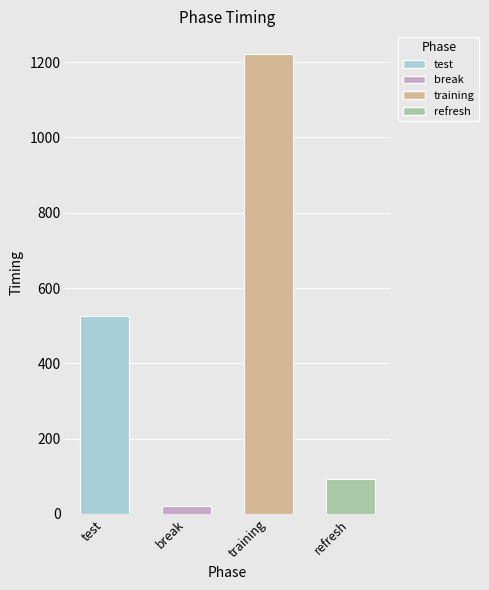

What is the greatest value displayed?

1220.7